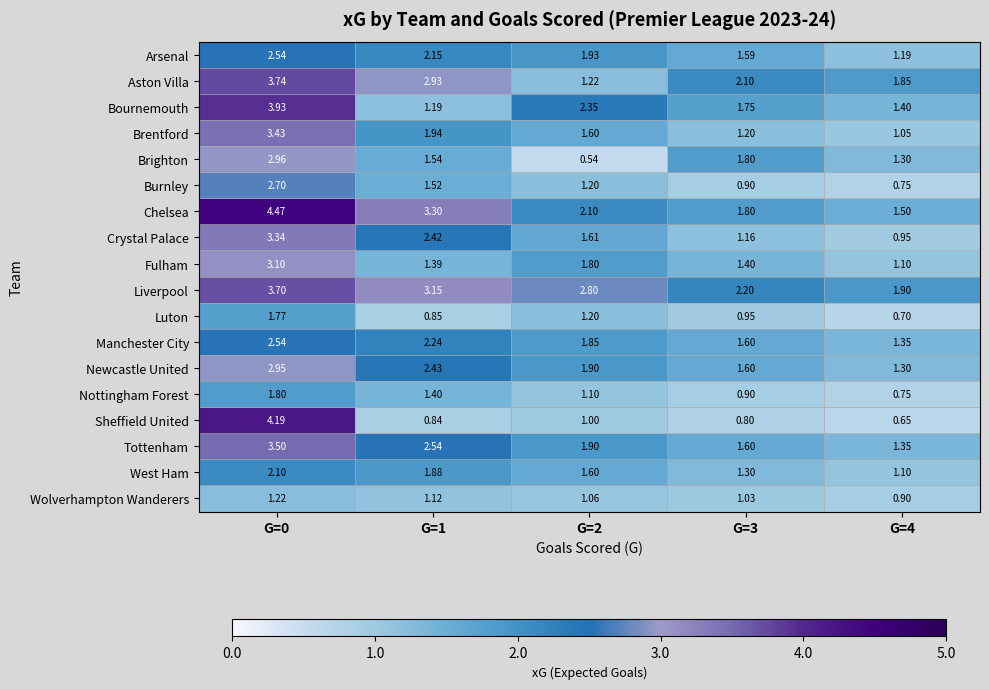

Between G=2 and G=3, which series saw the biggest shift?

Brighton